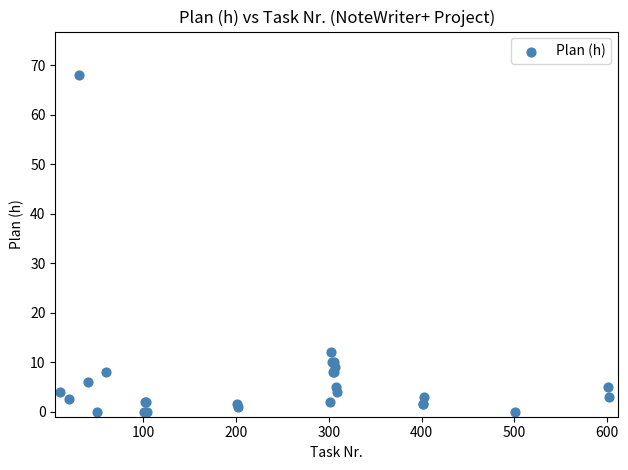

What Y value in the scatter plot is closest to 34?

12.0